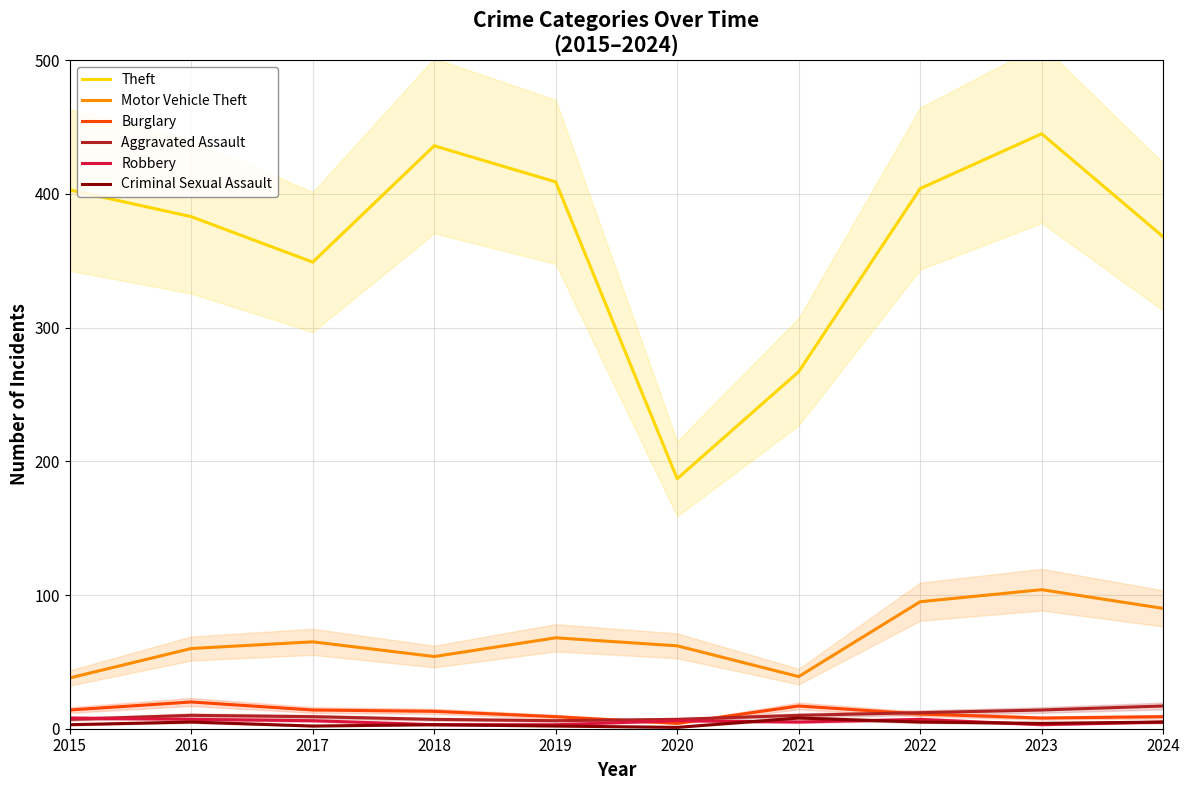

True or false: Criminal Sexual Assault and Burglary intersect in this chart.

False